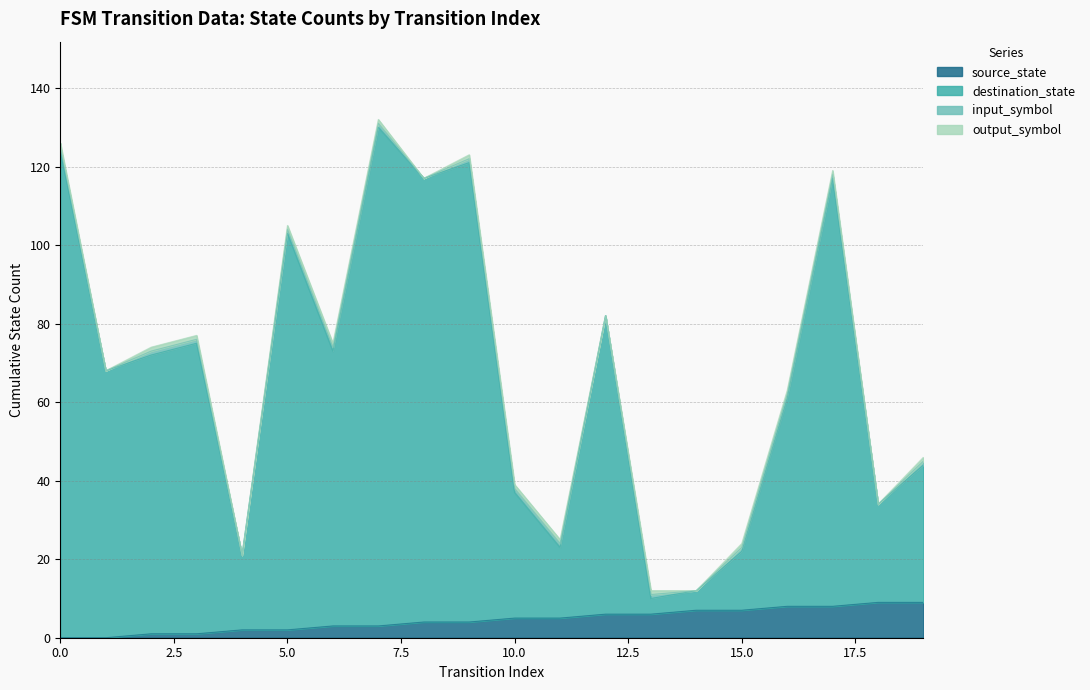

What is the difference between the highest and lowest values at 13?

4